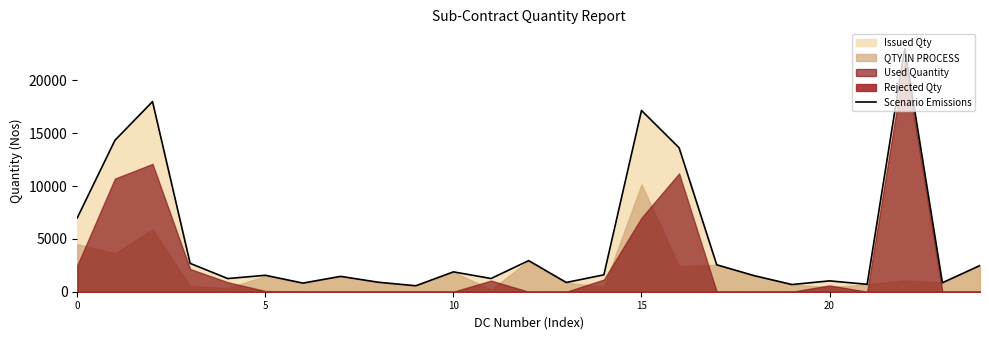

What is the smallest value displayed?

564